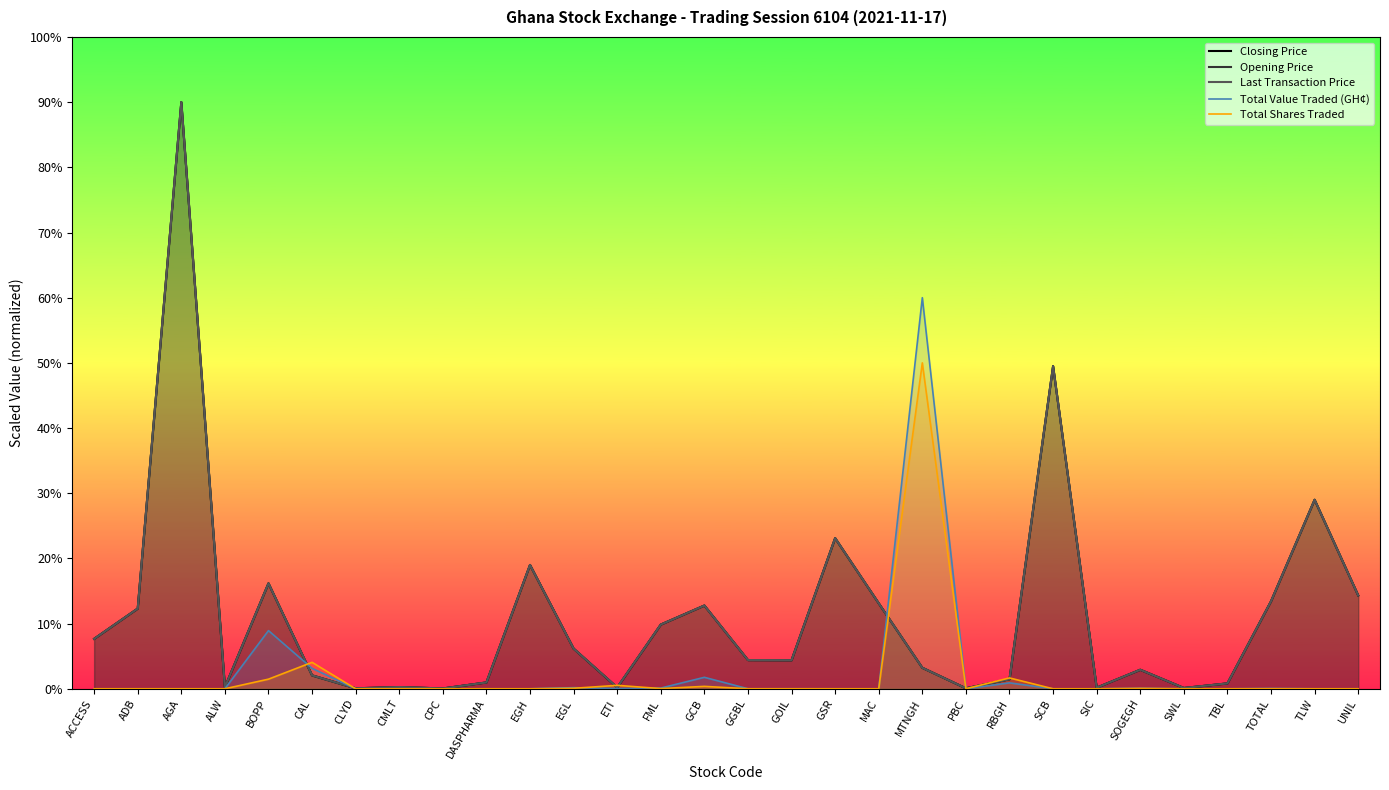

How many times do Total Value Traded (GH¢) and Opening Price cross each other?

4